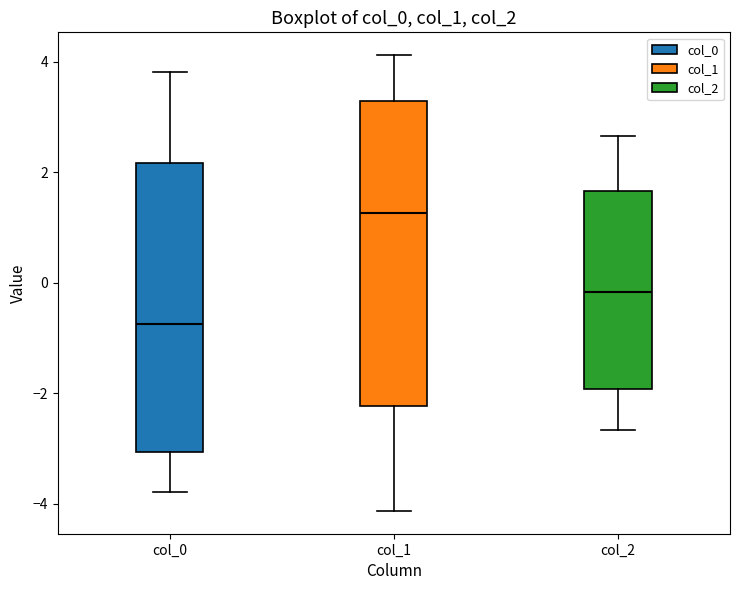

Where does the upper whisker of the box for col_1 end on the y-axis? The values are not printed on the chart, so give them approximately, as read against the axis.

4.2